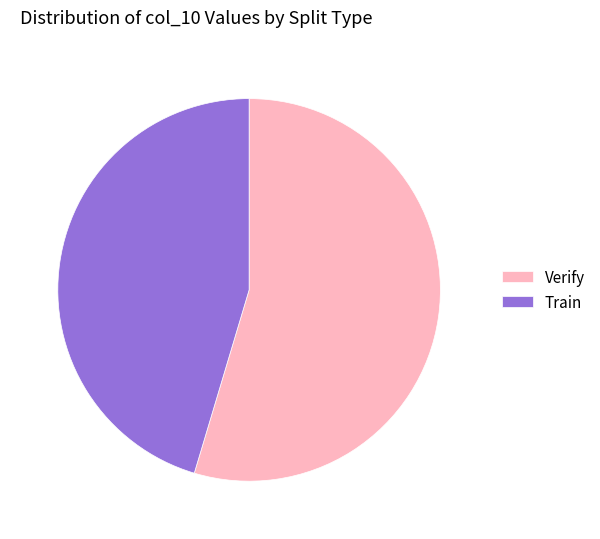

Combined, do Train and Verify account for over 50%?

Yes